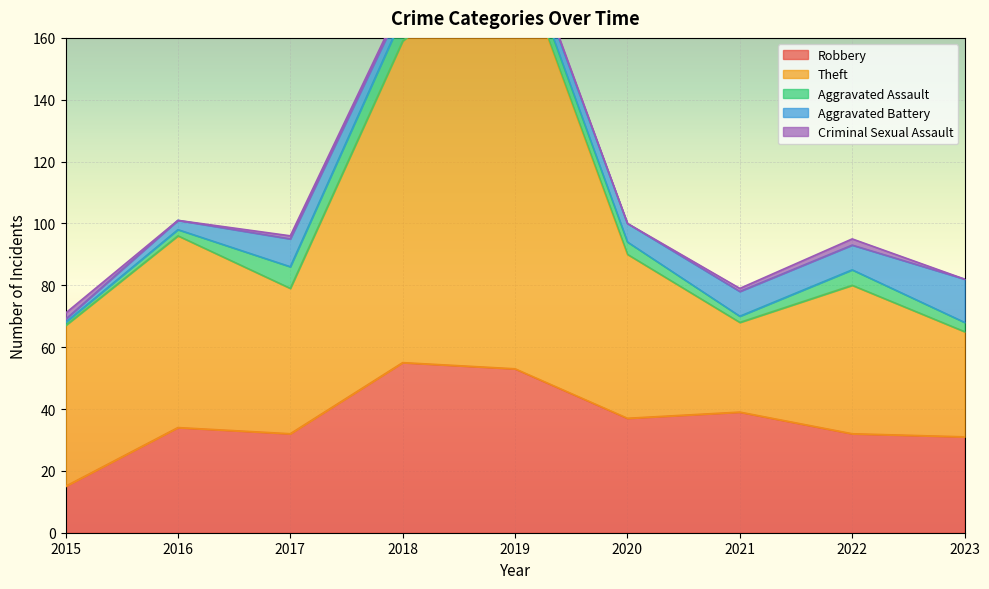

What is the value of the Theft point at the 1st from the left?

52